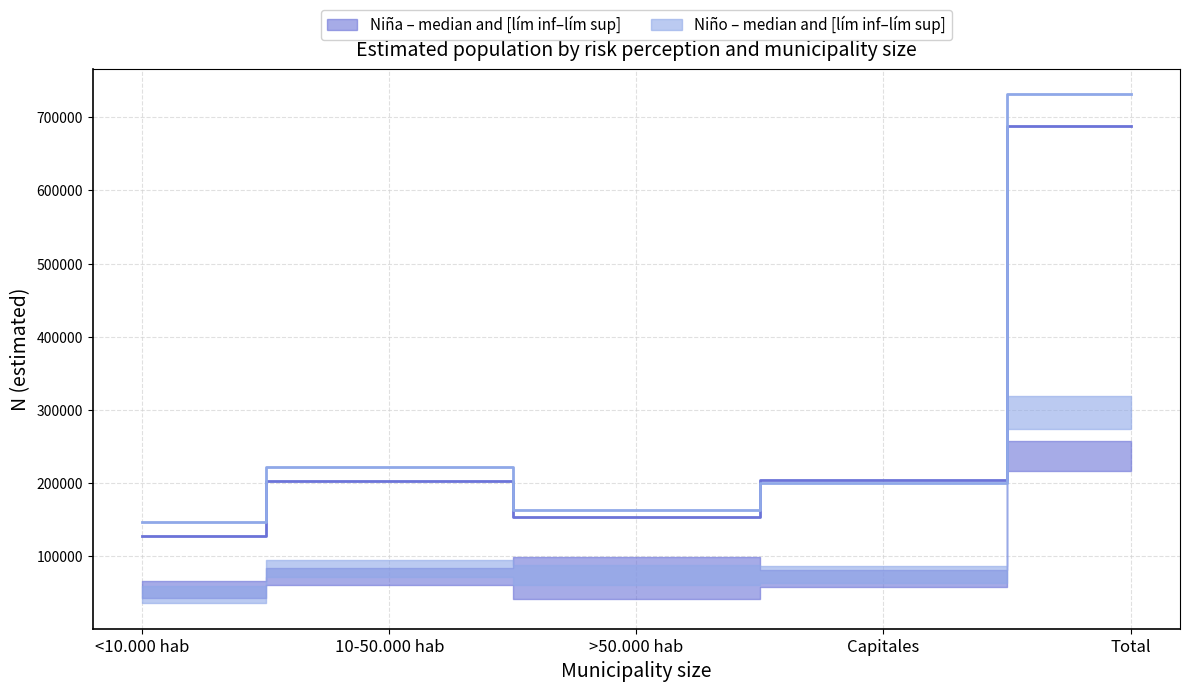

Is this an area chart (filled region under the line)?

No